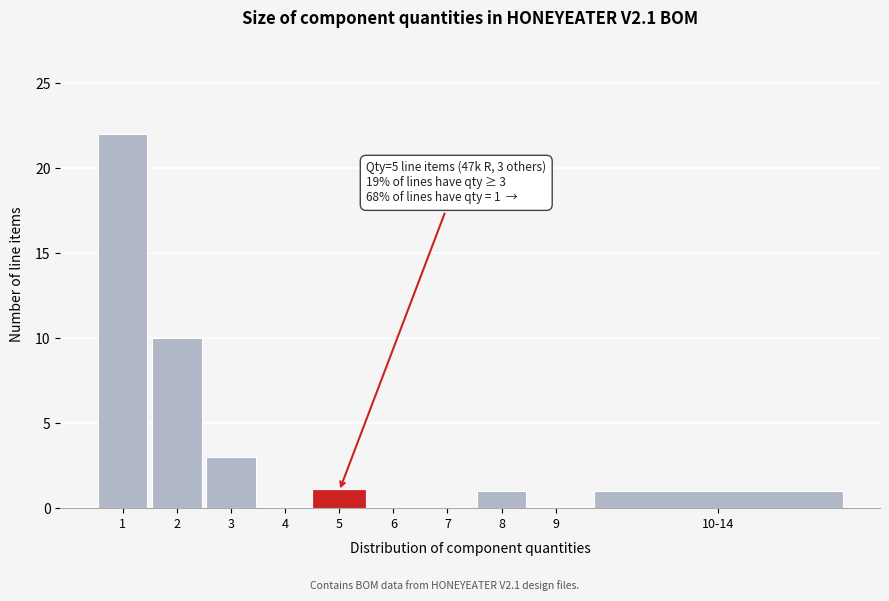

Reading left to right, extract all data points from this chart.

1=22	2=10	3=3	4=0	5=1	6=0	7=0	8=1	9=0	10-14=1